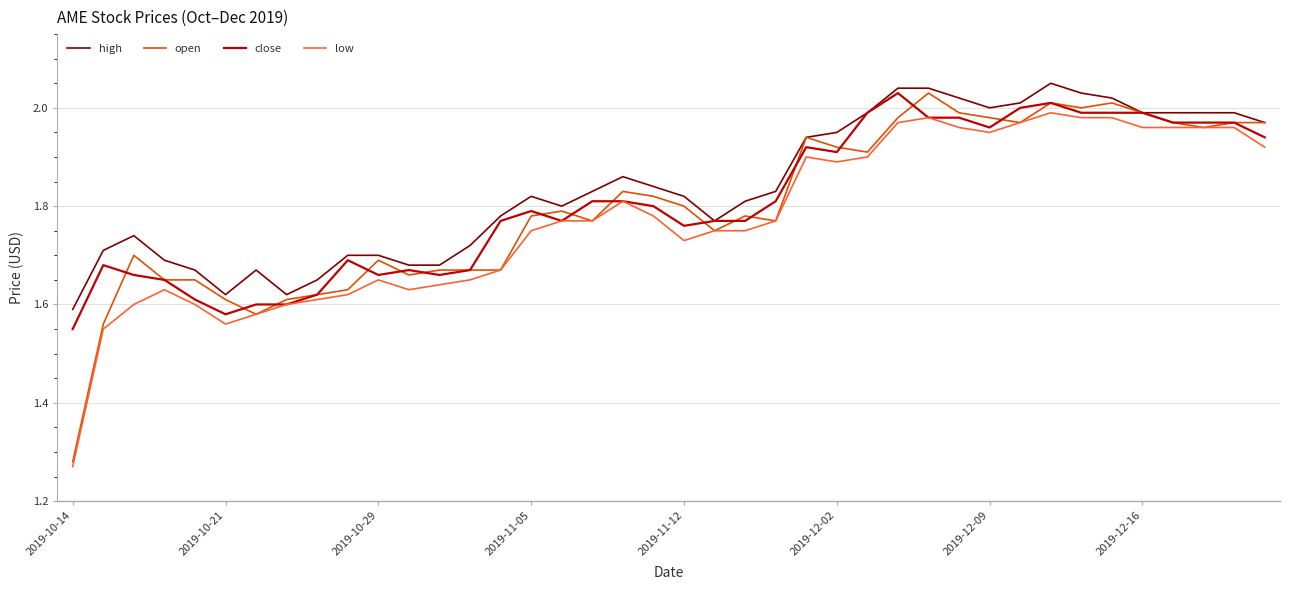

Which series has the largest range (max minus min)?

open